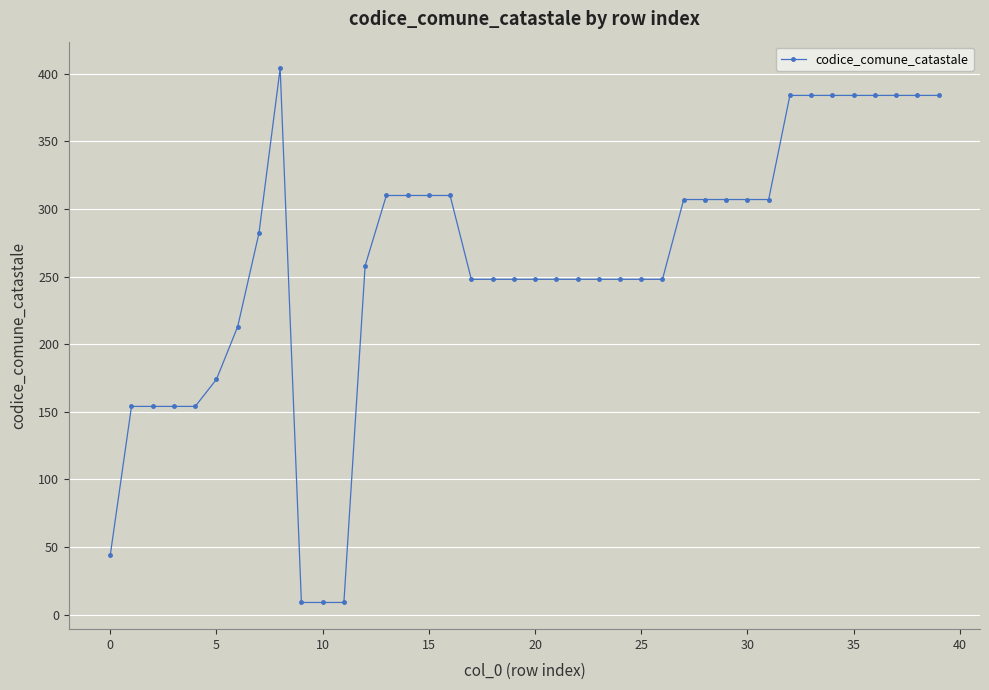

What is the maximum value shown in the chart?

404